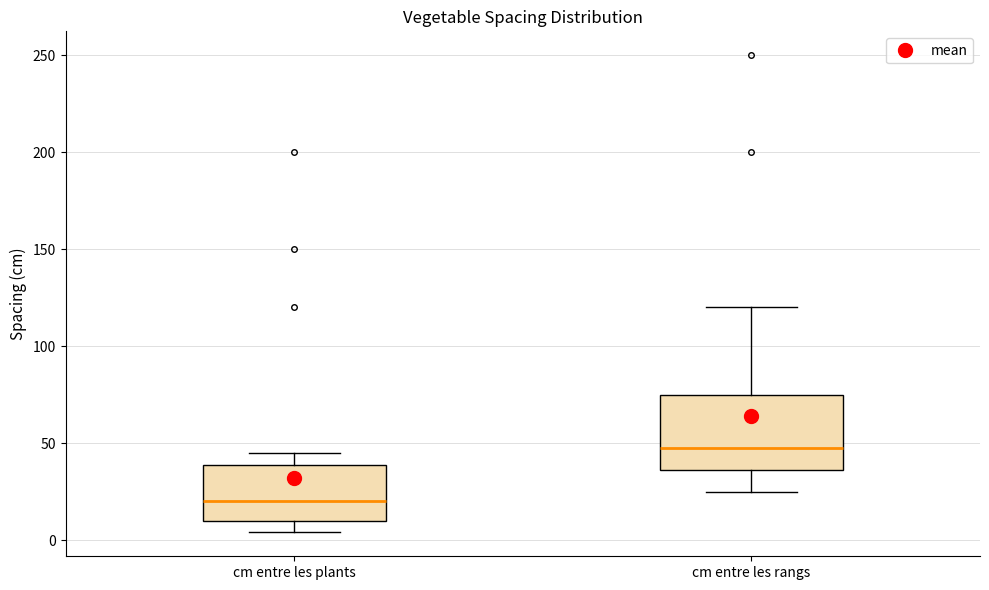

Which box has the lowest median line?

cm entre les plants